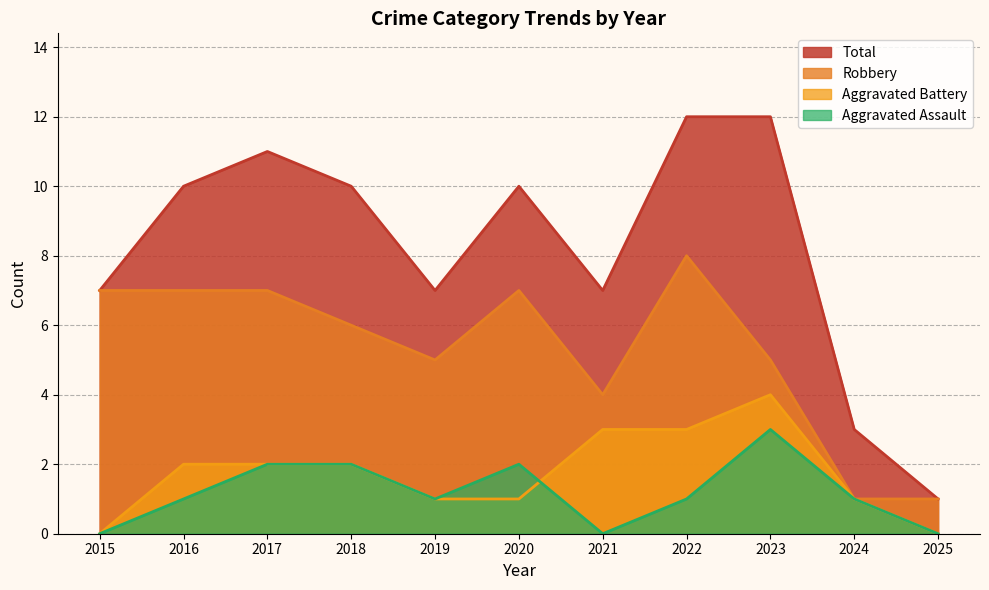

What is the total value across all series at 2024?

6